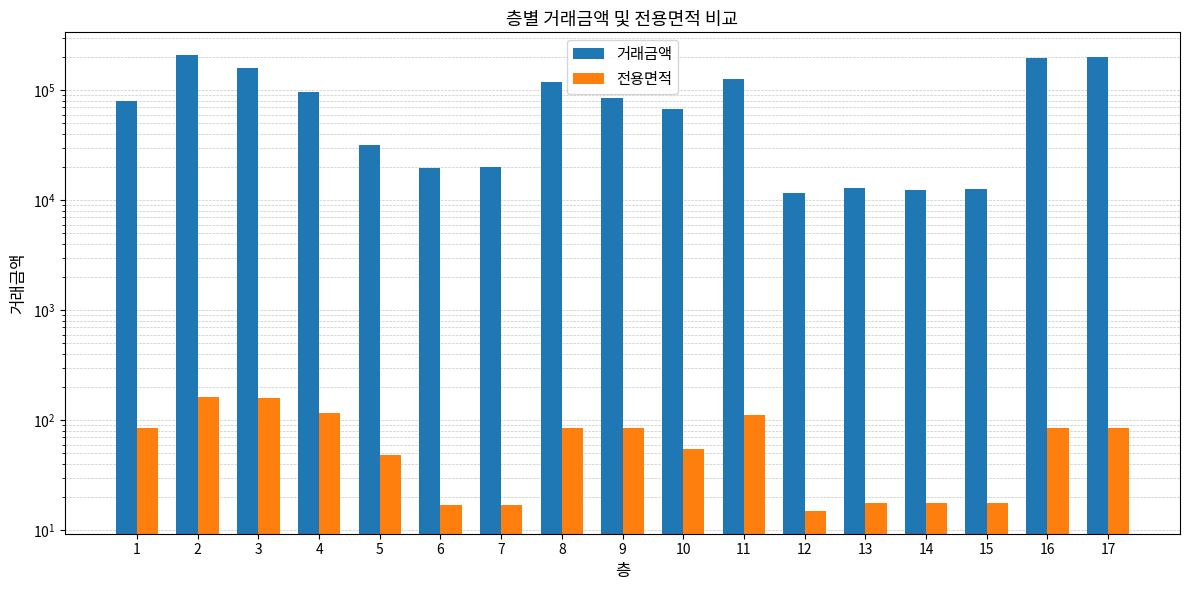

Which series has the largest total across all categories?

거래금액